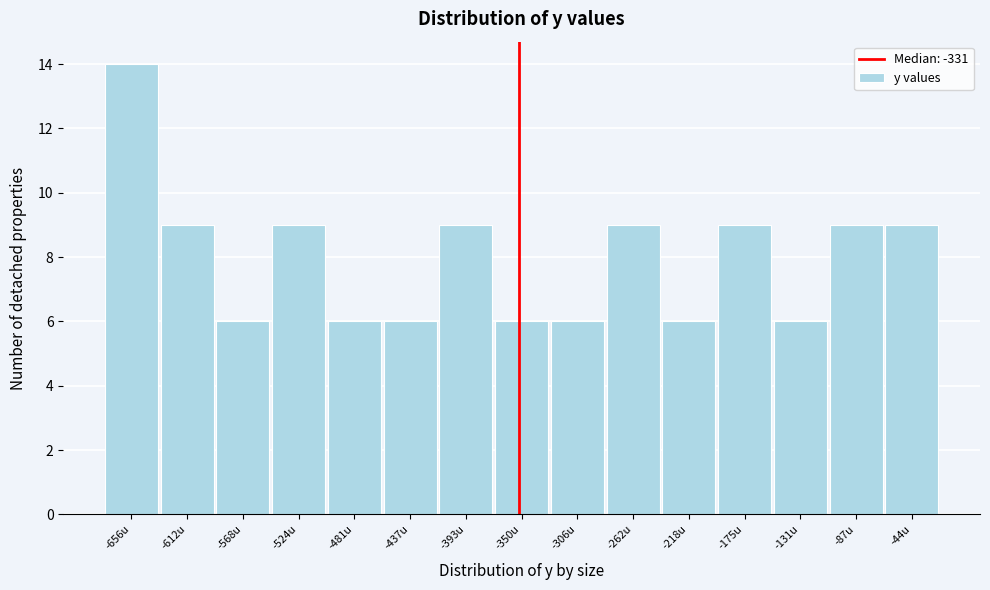

Reading left to right, list all the values displayed in this chart.

-656u=14	-612u=9	-568u=6	-524u=9	-481u=6	-437u=6	-393u=9	-350u=6	-306u=6	-262u=9	-218u=6	-175u=9	-131u=6	-87u=9	-44u=9